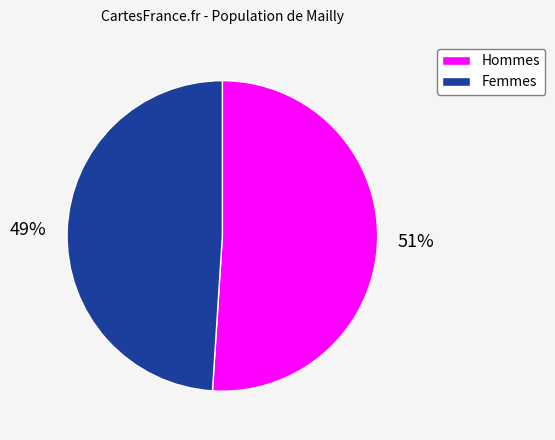

Is there a majority slice in this chart?

Yes